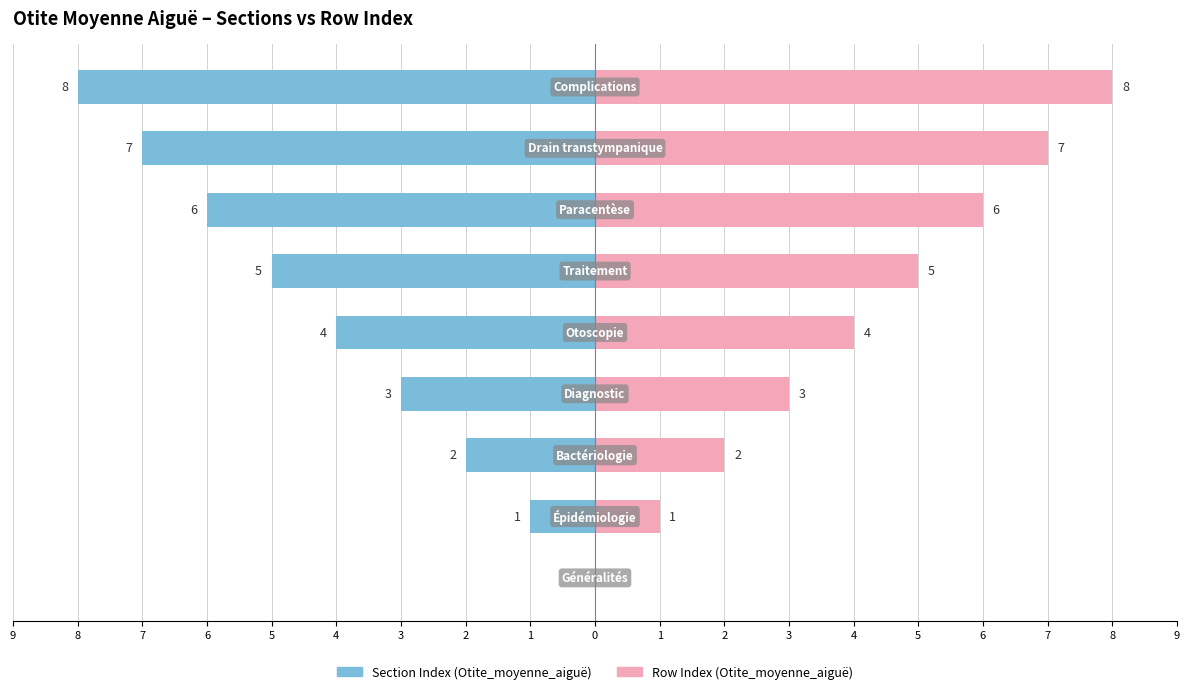

What is the value of the Row Index bar at the 6th from the left?

5